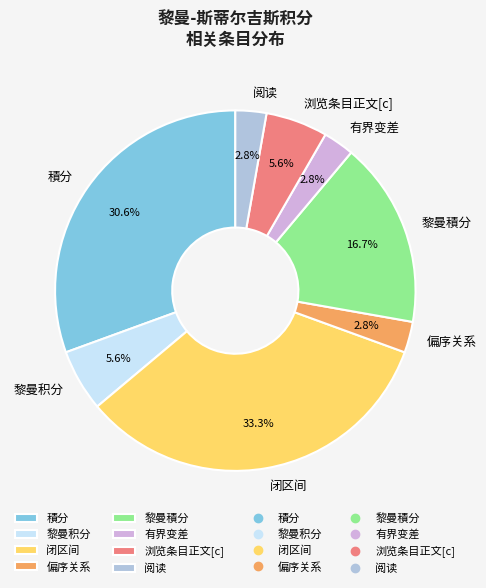

What is the largest slice in the pie chart?

闭区间